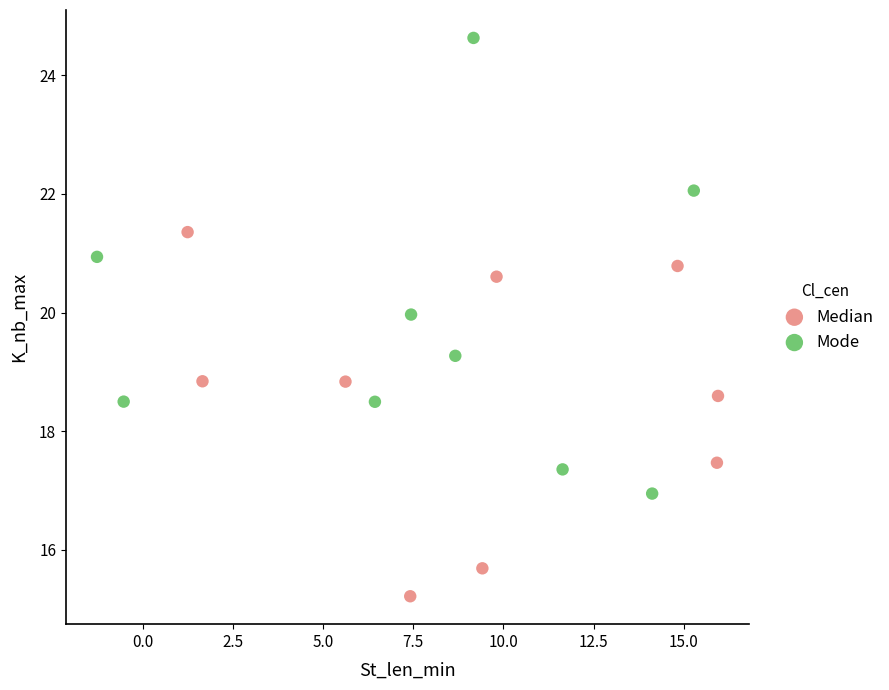

Which series has the widest spread of Y values?

Mode